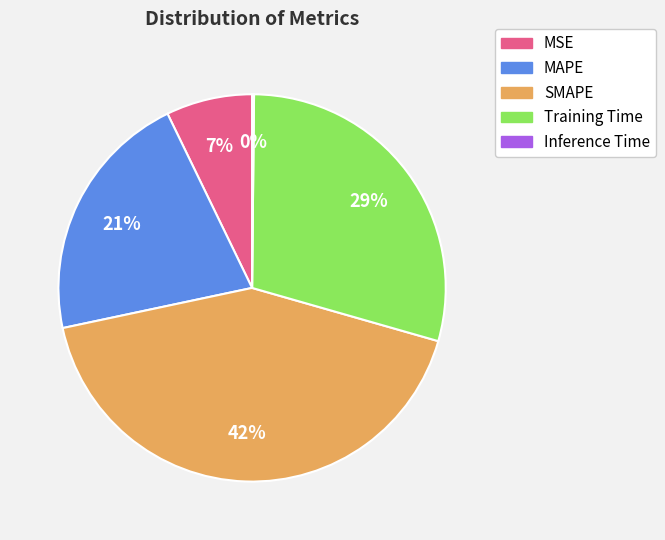

Is the sum of MAPE and MSE greater than half?

No